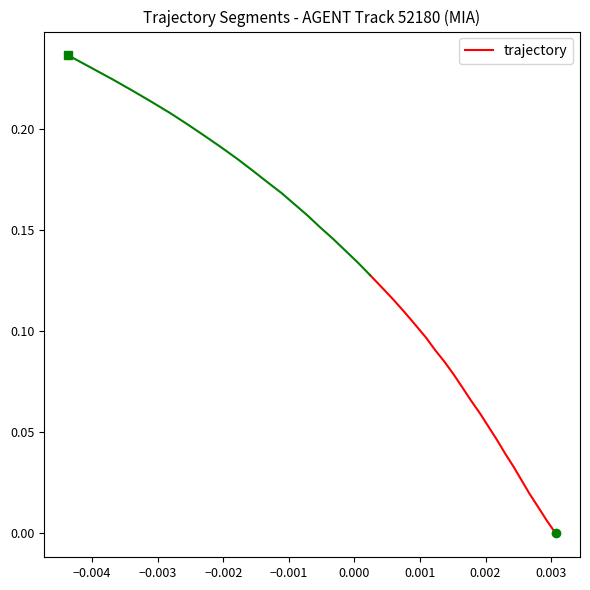

How many distinct data groups are displayed?

1